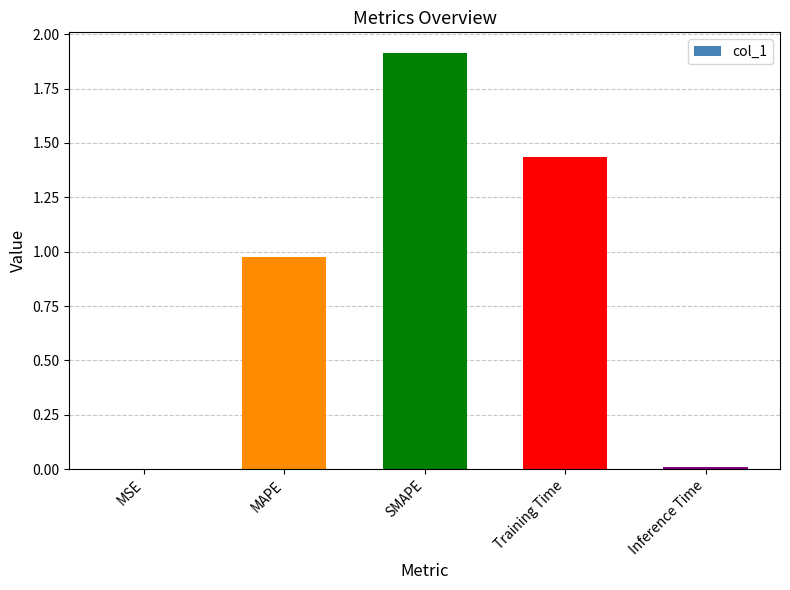

What is the maximum value shown in the chart?

1.9